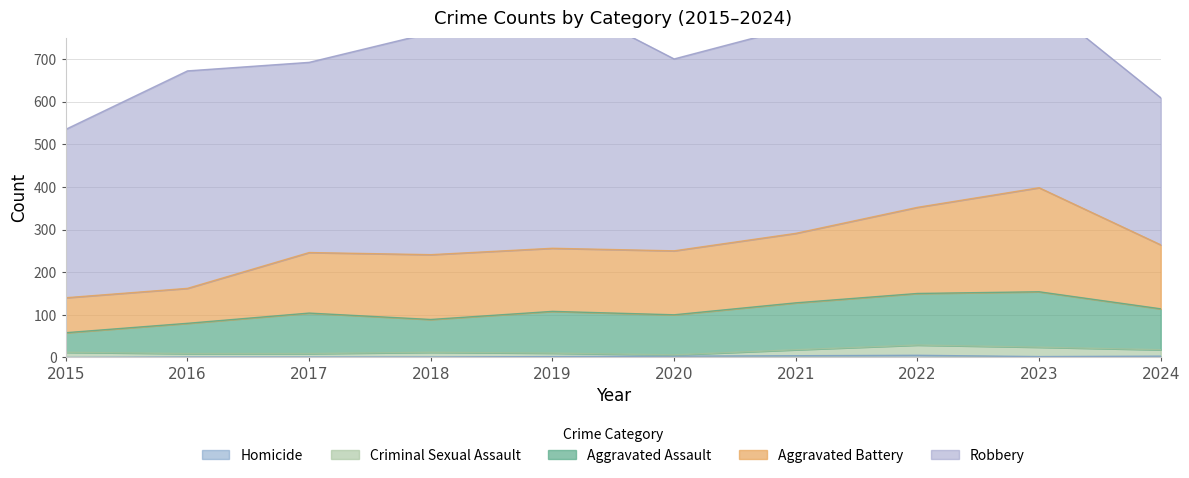

In Criminal Sexual Assault, how many points are higher than both neighbors (excluding endpoints)?

2